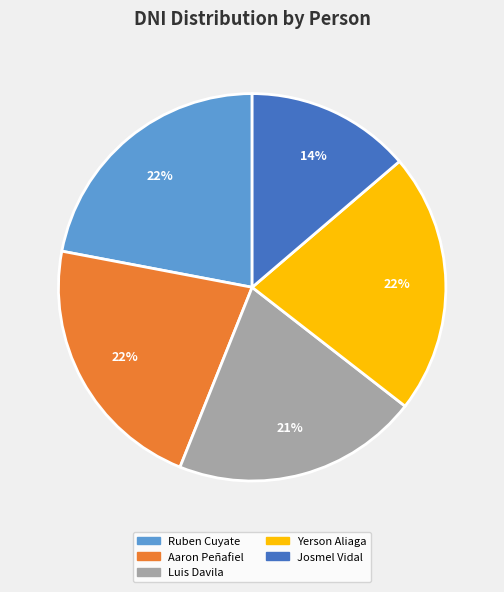

The Yerson Aliaga slice represents 7% of the pie. True or false?

False